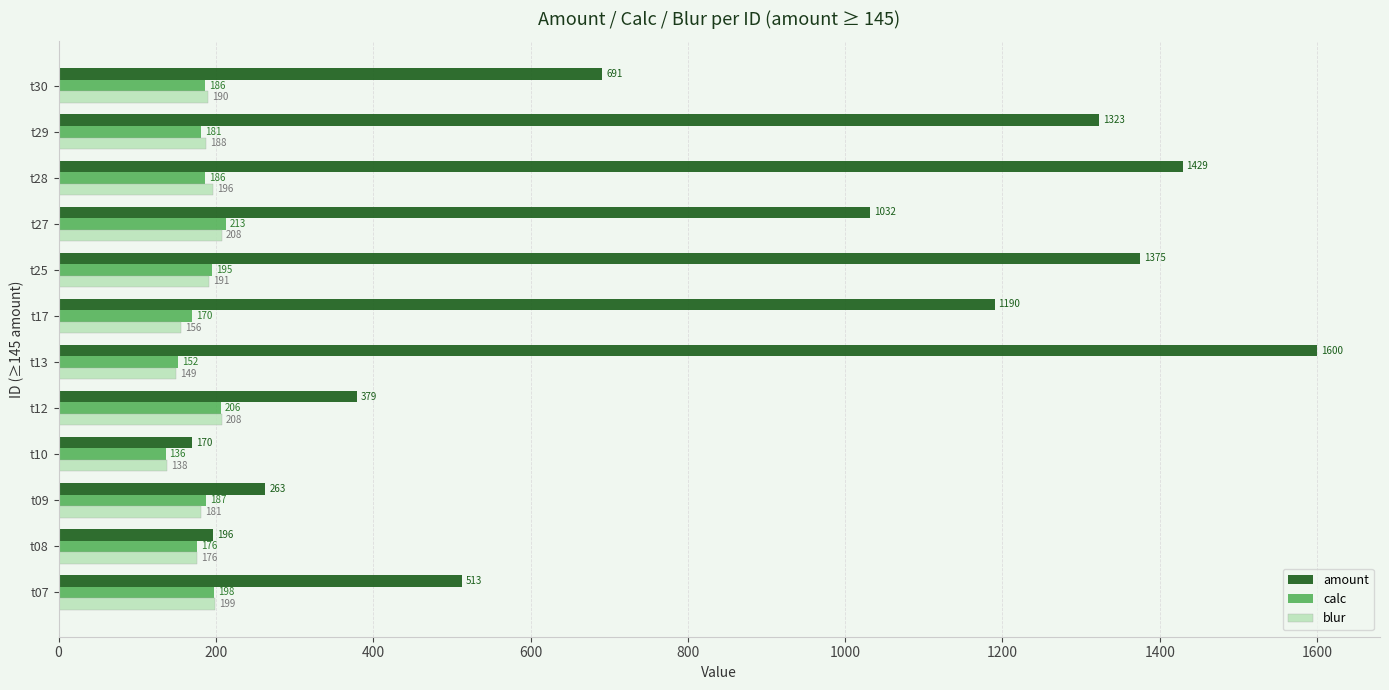

What is the maximum value shown in the chart?

1600